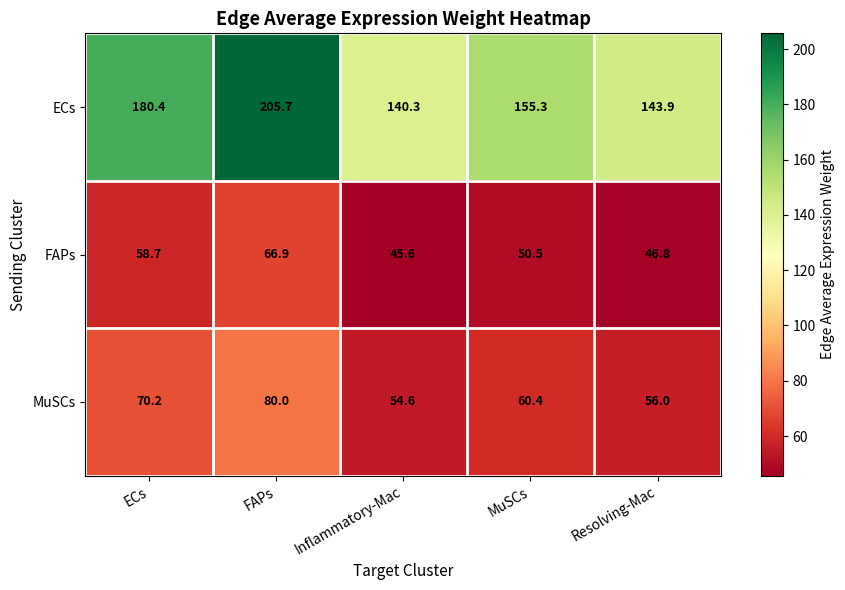

Reading left to right, extract all data points from this chart.

ECs: ECs=180.4	FAPs=205.7	Inflammatory-Mac=140.3	MuSCs=155.3	Resolving-Mac=143.9
FAPs: ECs=58.7	FAPs=66.9	Inflammatory-Mac=45.6	MuSCs=50.5	Resolving-Mac=46.8
MuSCs: ECs=70.2	FAPs=80.0	Inflammatory-Mac=54.6	MuSCs=60.4	Resolving-Mac=56.0